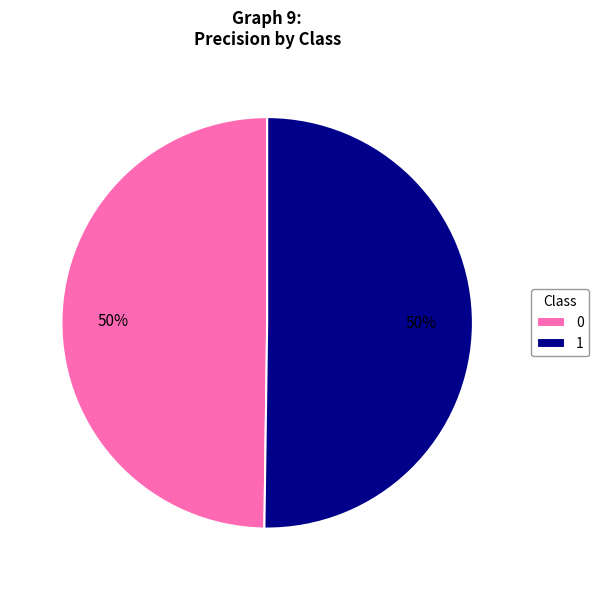

To the nearest percent, what percentage of the pie is 0?

50%